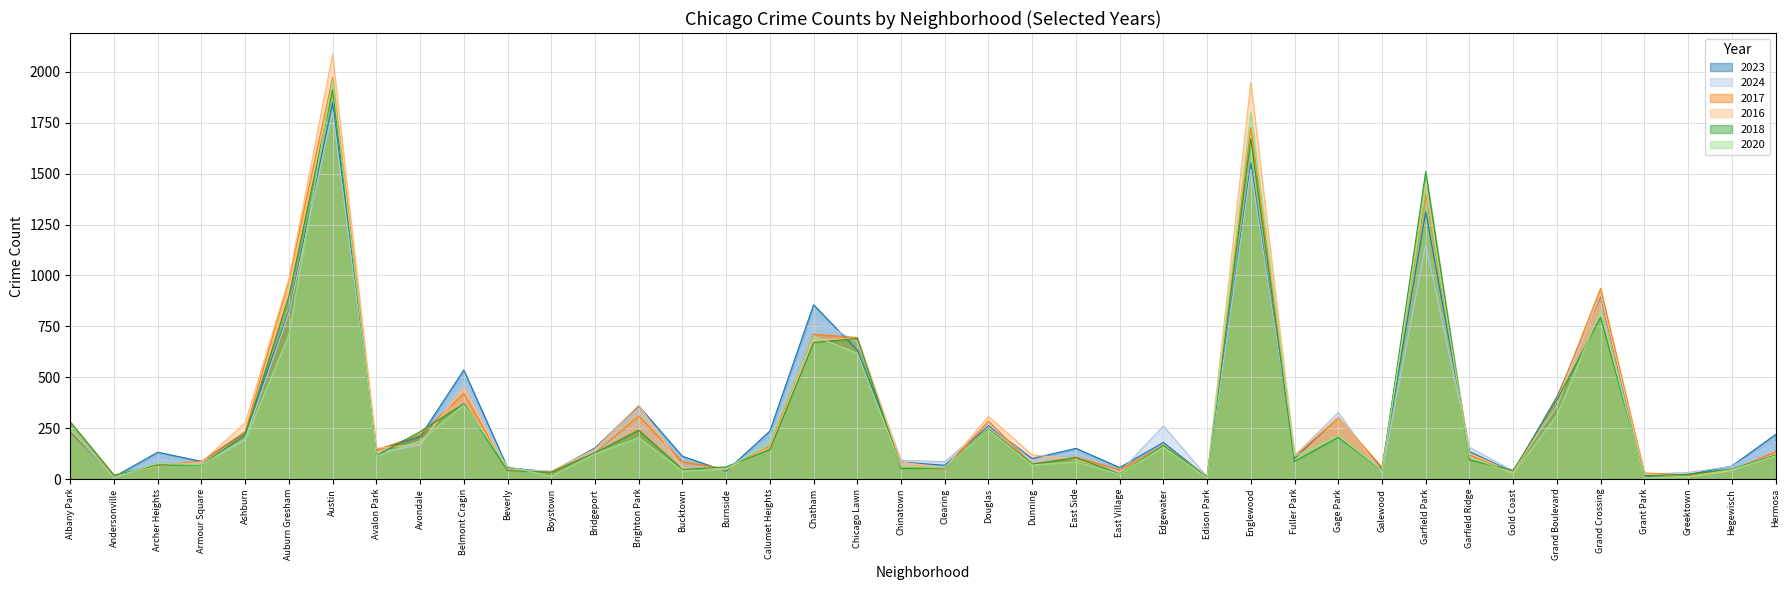

At which label does 2017 first exceed 128?

Albany Park